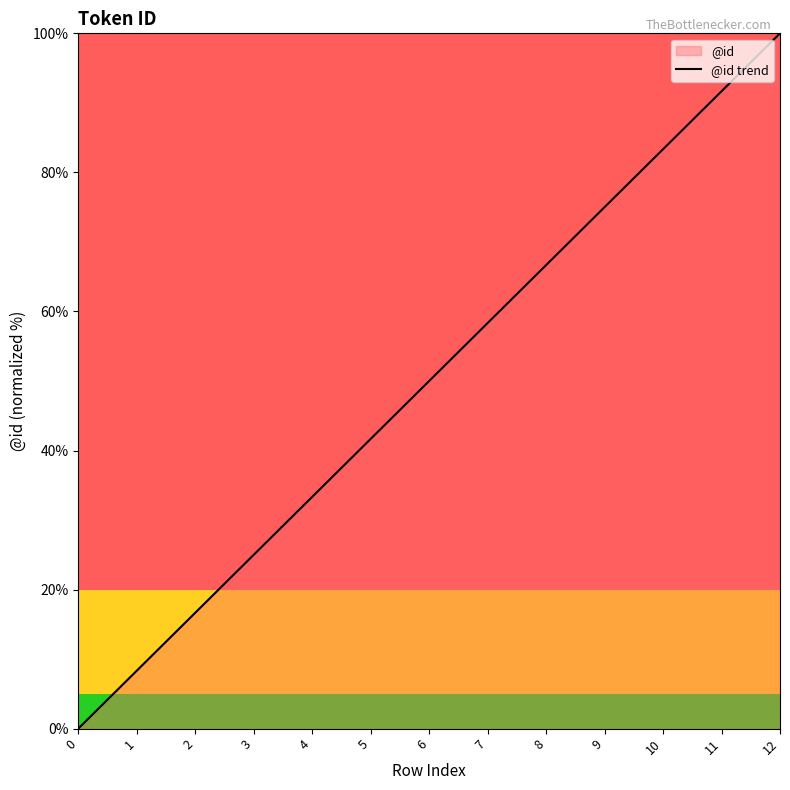

List the labels in order of value, largest first.

12, 11, 10, 9, 8, 7, 6, 5, 4, 3, 2, 1, 0